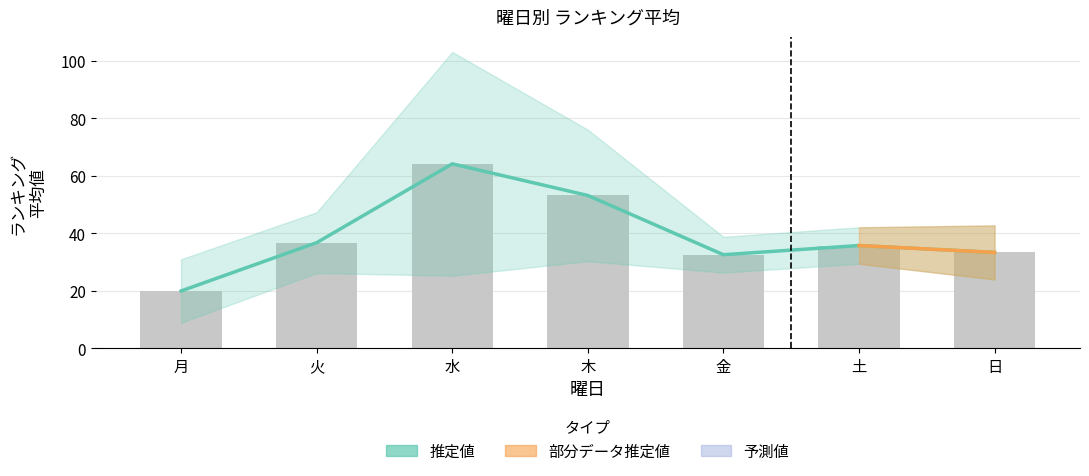

Reading left to right, list all the values displayed in this chart.

推定値: 月=20.0	火=36.8	水=64.2	木=53.2	金=32.6	土=35.8	日=33.4
平均ランキング: 月=20.0	火=36.8	水=64.2	木=53.2	金=32.6	土=35.8	日=33.4